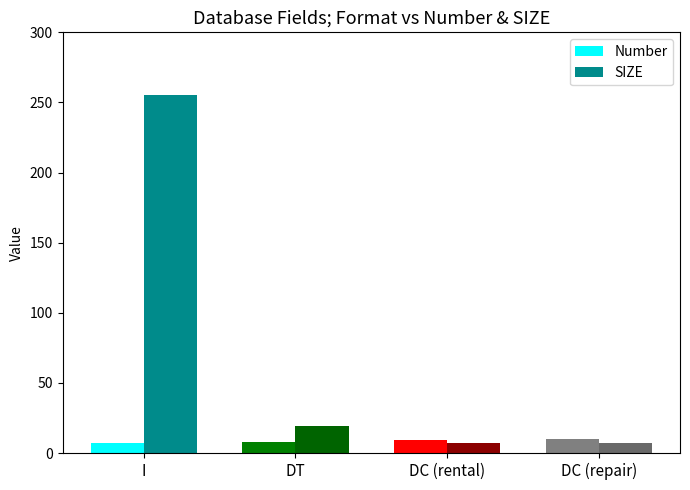

What is the lowest value of the Number series?

7